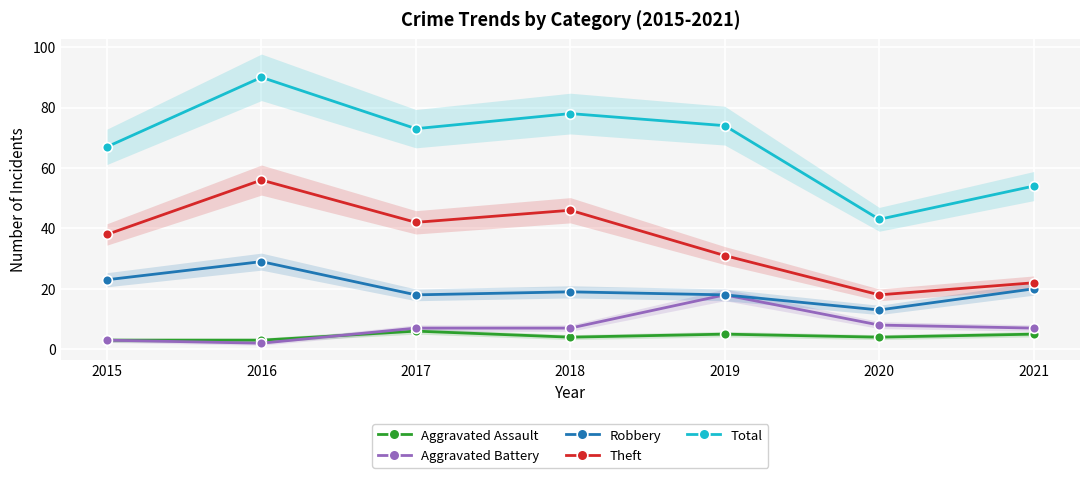

Rank the categories by Theft value from lowest to highest.

2020, 2021, 2019, 2015, 2017, 2018, 2016